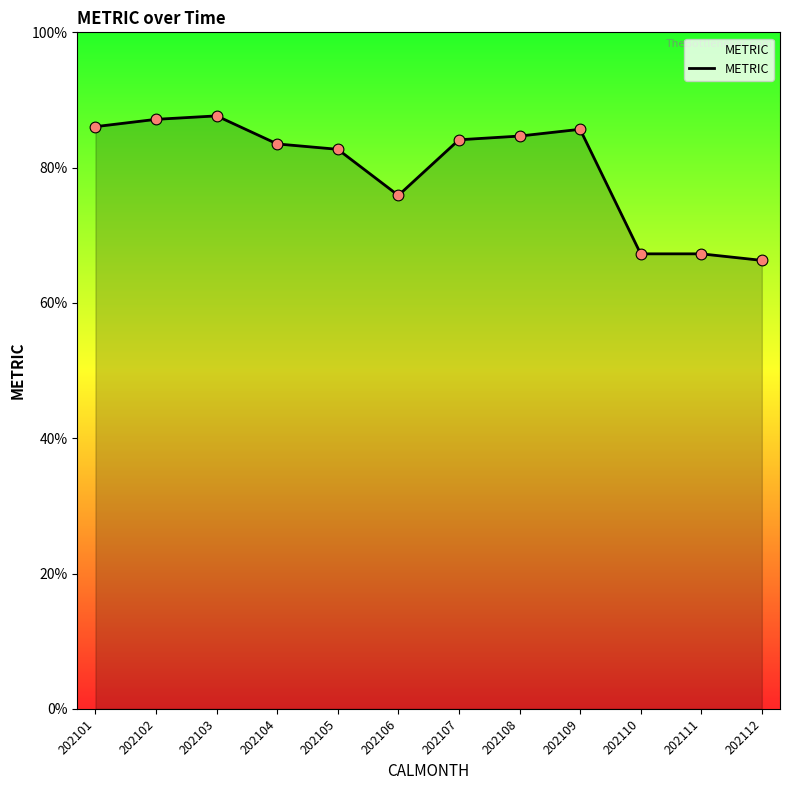

What is the change in value from 202104 to 202107?

+0.6